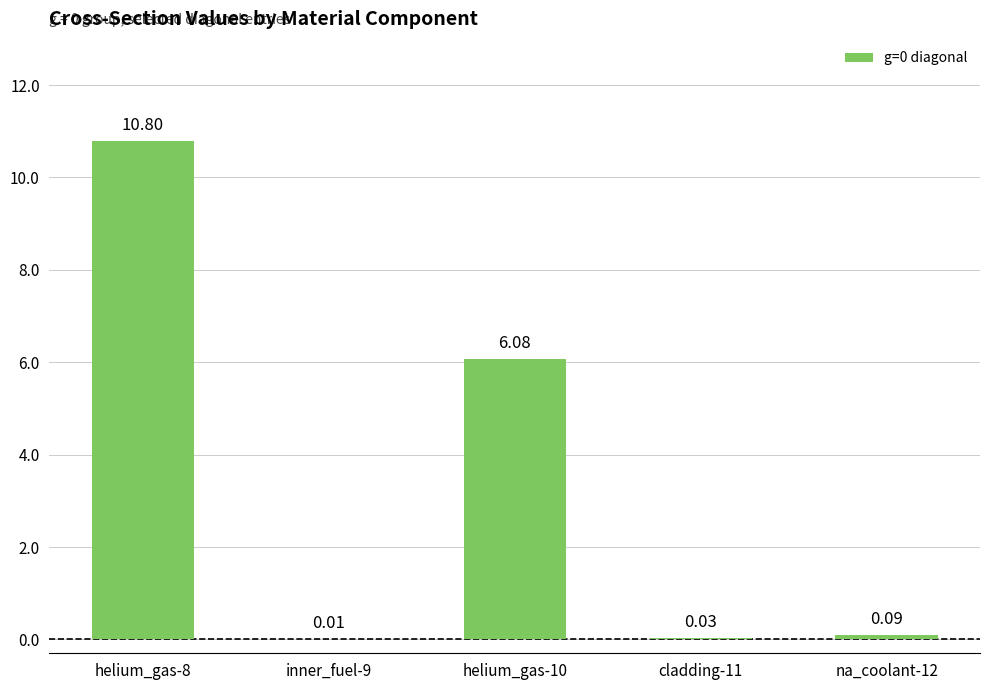

Are the bars grouped side by side (vs. stacked)?

No